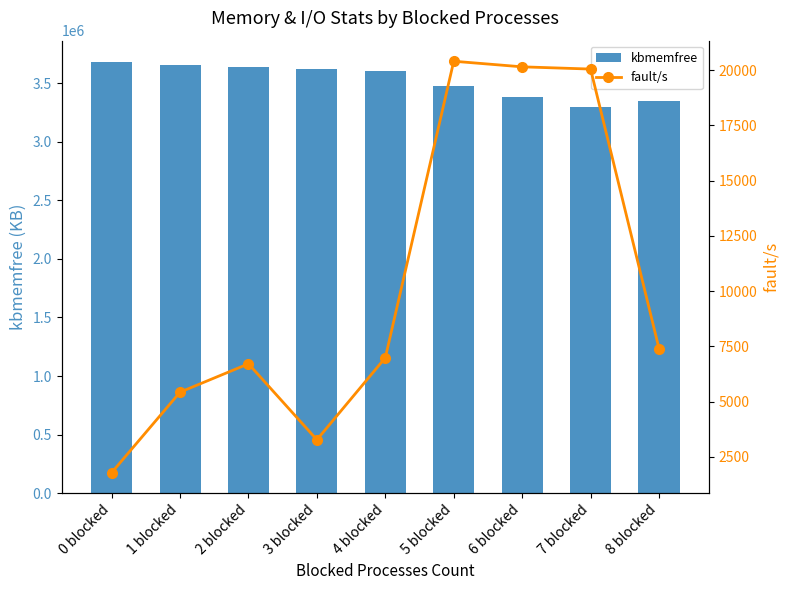

The value of fault/s at 3 blocked is 3279. True or false?

True